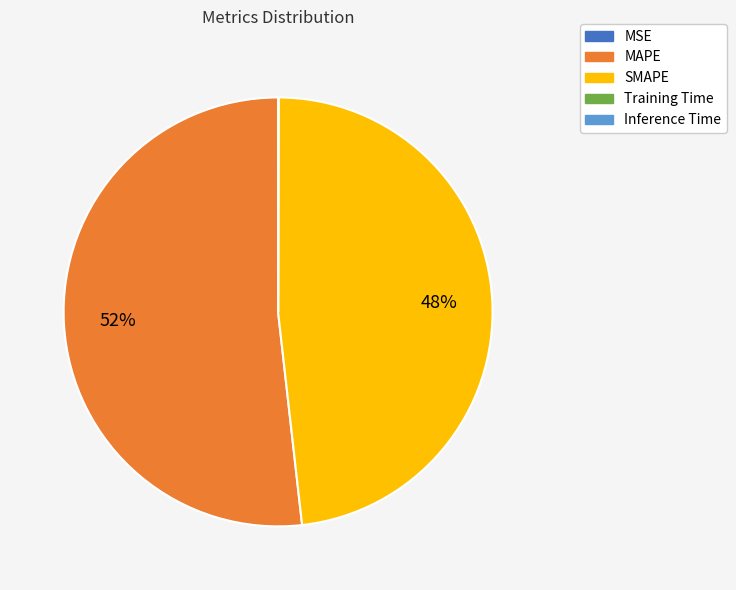

To the nearest percent, what percentage of the pie is MAPE?

52%